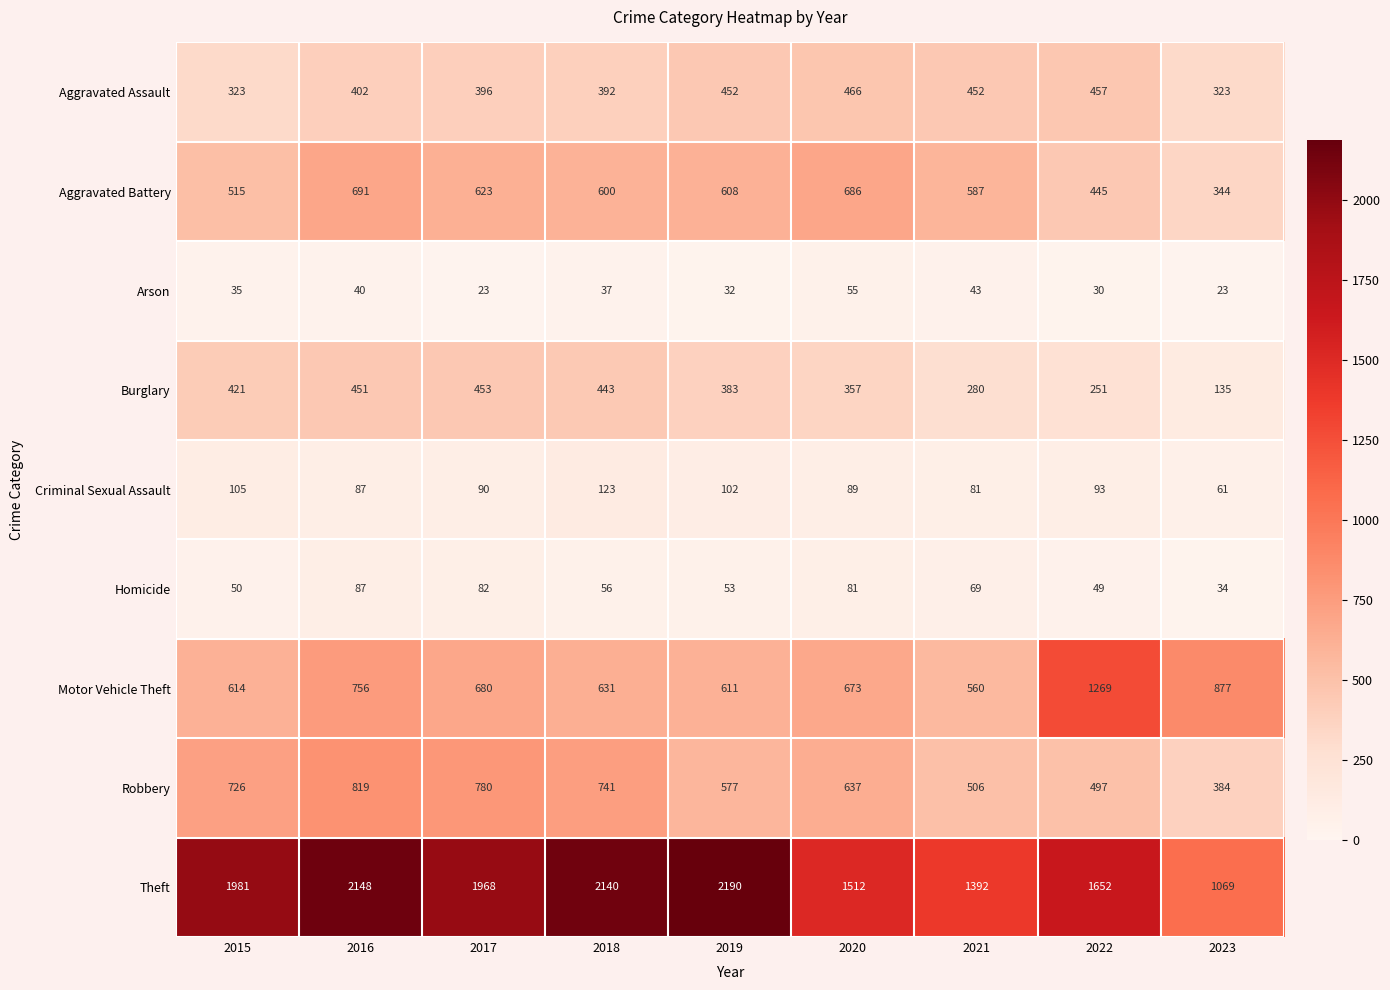

Rank the series at 2017 from lowest to highest value.

Arson, Homicide, Criminal Sexual Assault, Aggravated Assault, Burglary, Aggravated Battery, Motor Vehicle Theft, Robbery, Theft